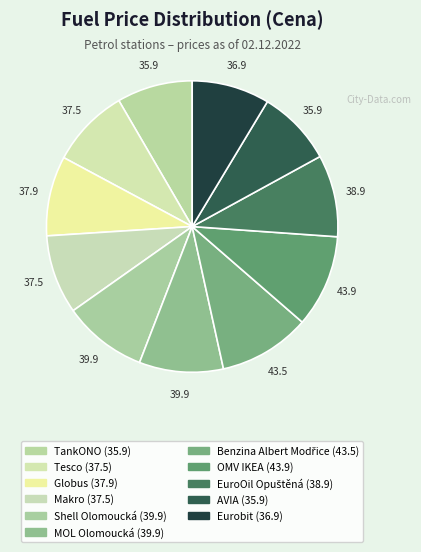

Count the number of slices in the pie.

11